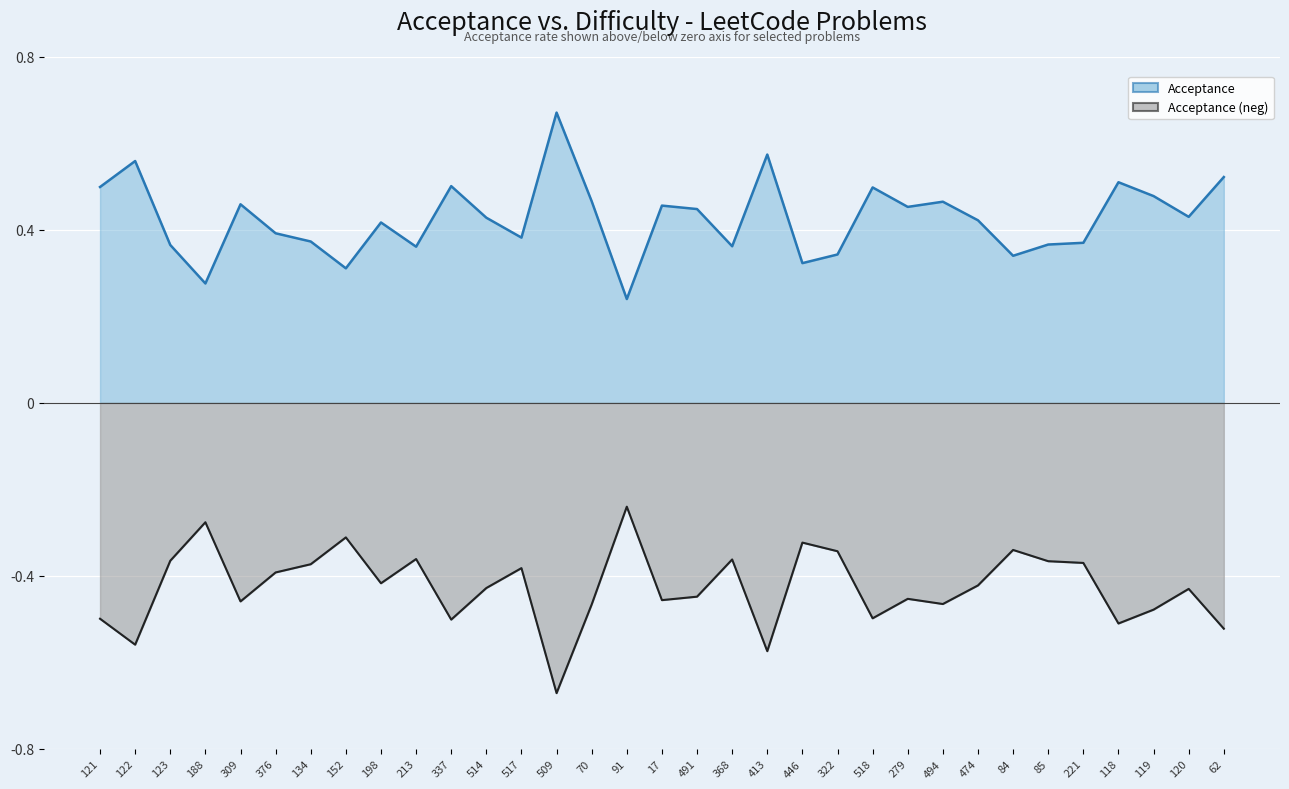

Rank the series by their average value, from lowest to highest.

Acceptance (neg), Acceptance